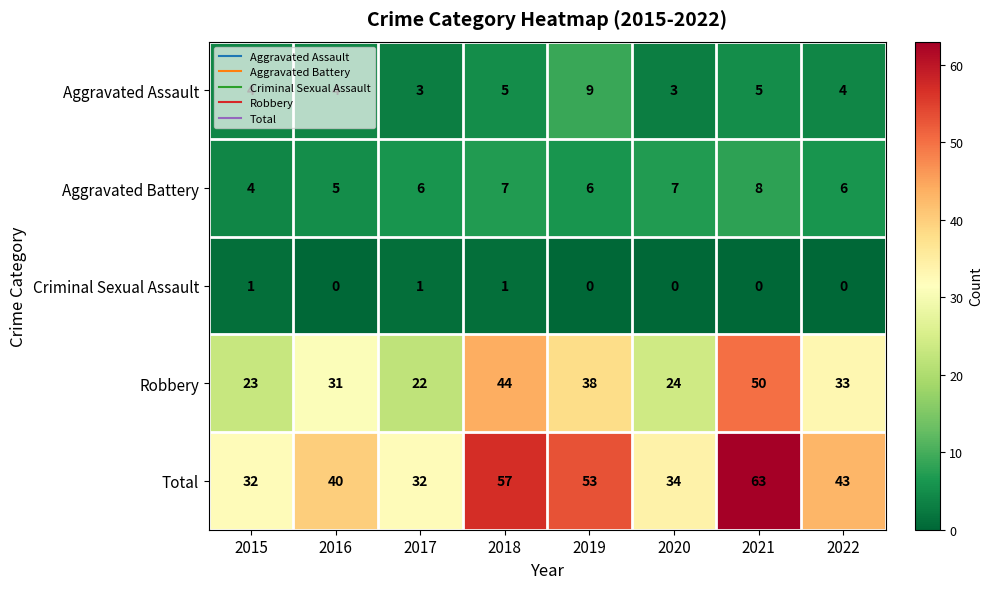

Is it true that Aggravated Battery equals 8 at 2021?

True